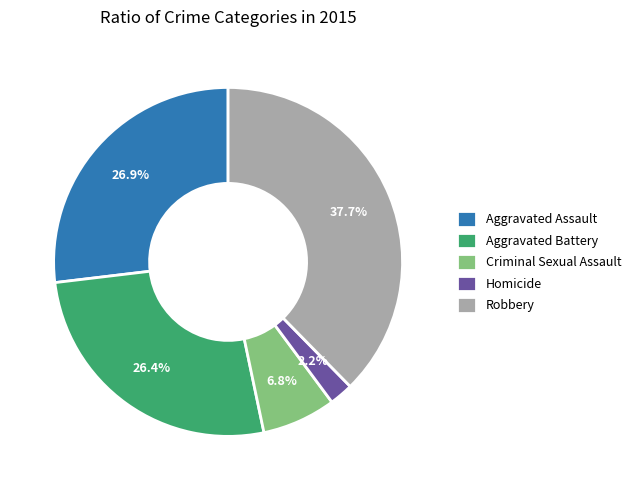

To the nearest percent, what is the difference between the Aggravated Battery and Criminal Sexual Assault slice percentages?

20%